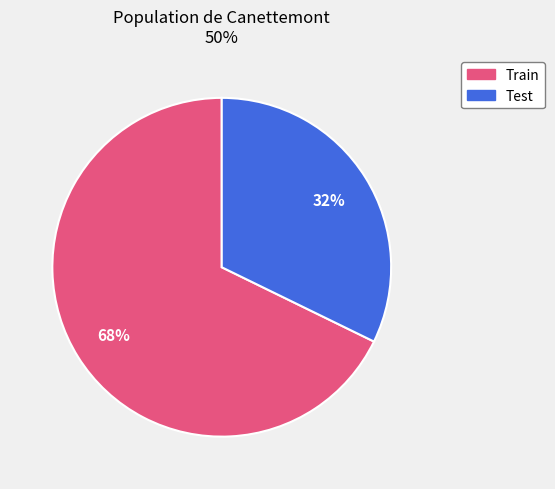

To the nearest percent, what is the difference between the largest and smallest slice percentages?

36%